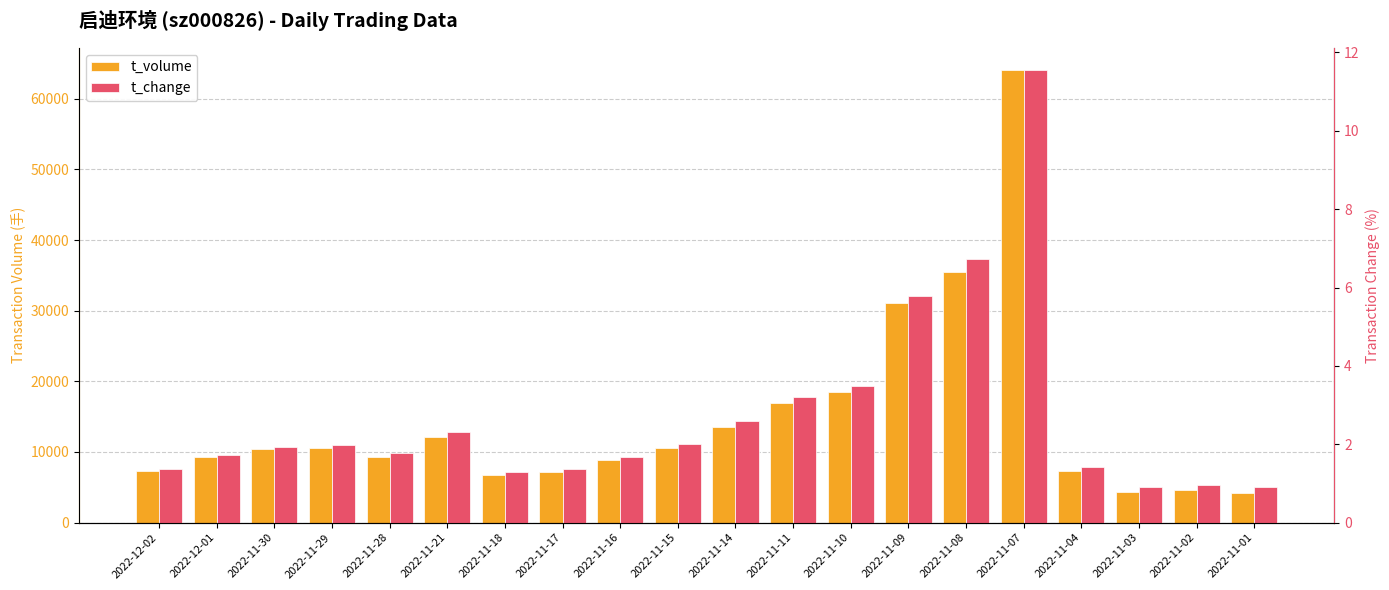

Is it true that t_volume equals 2057.1 at 2022-11-03?

False